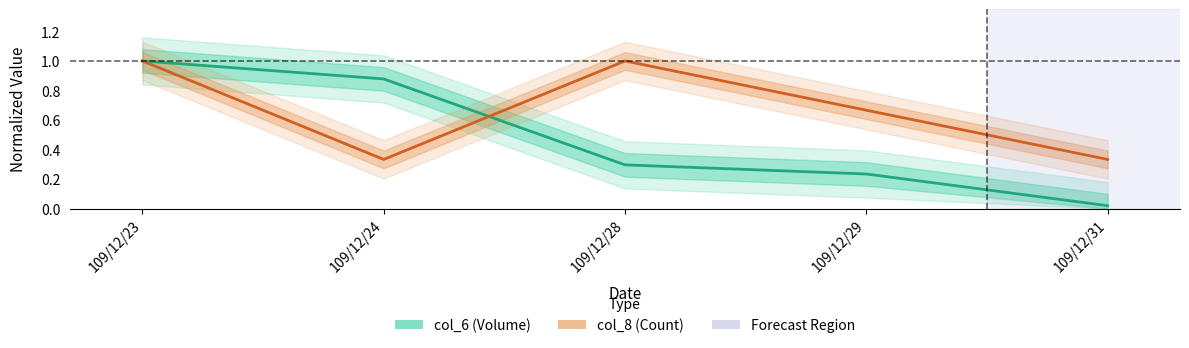

Which category has the lowest value in the col_6 (Volume) series?

109/12/31